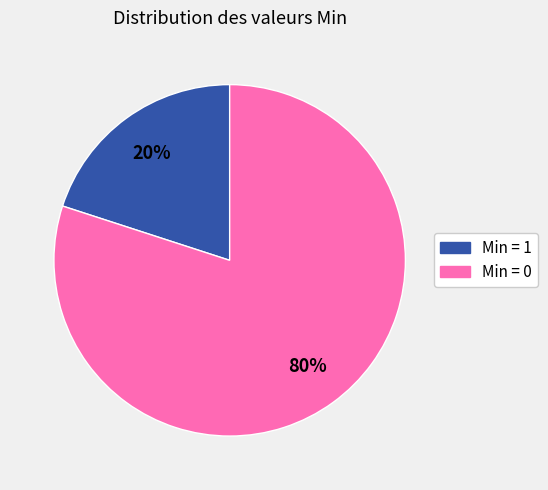

Is there any slice that represents more than half of the pie?

Yes